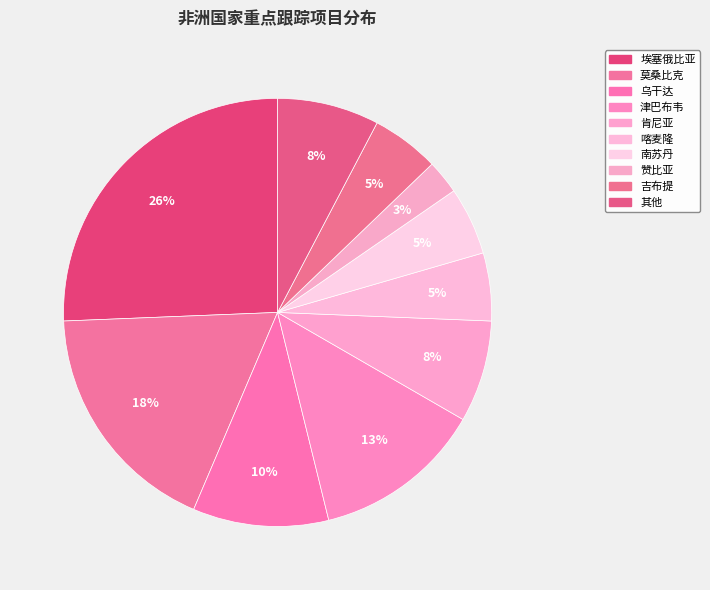

What is the ratio of the value at 乌干达 to the value at 津巴布韦?

0.8